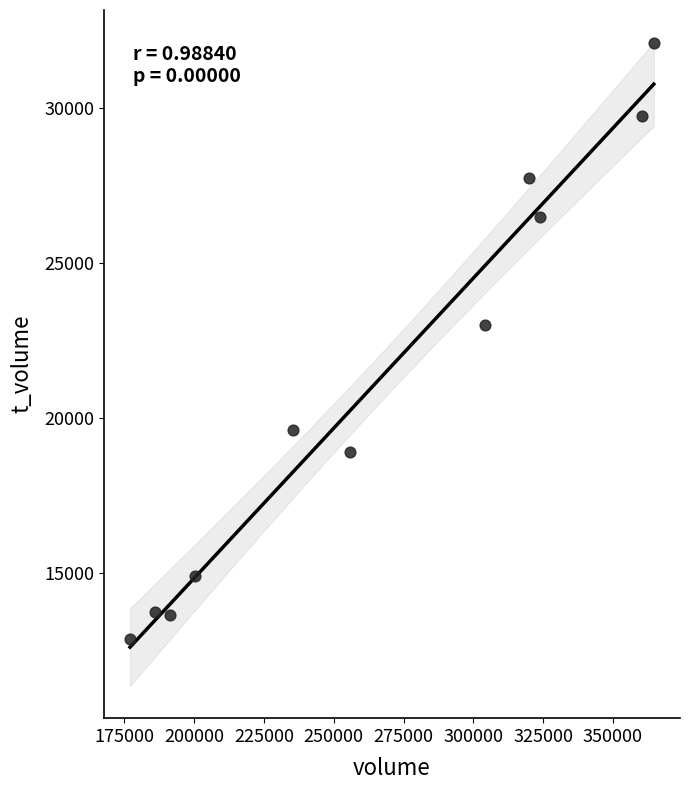

What Y value in the scatter plot is closest to 22487?

23004